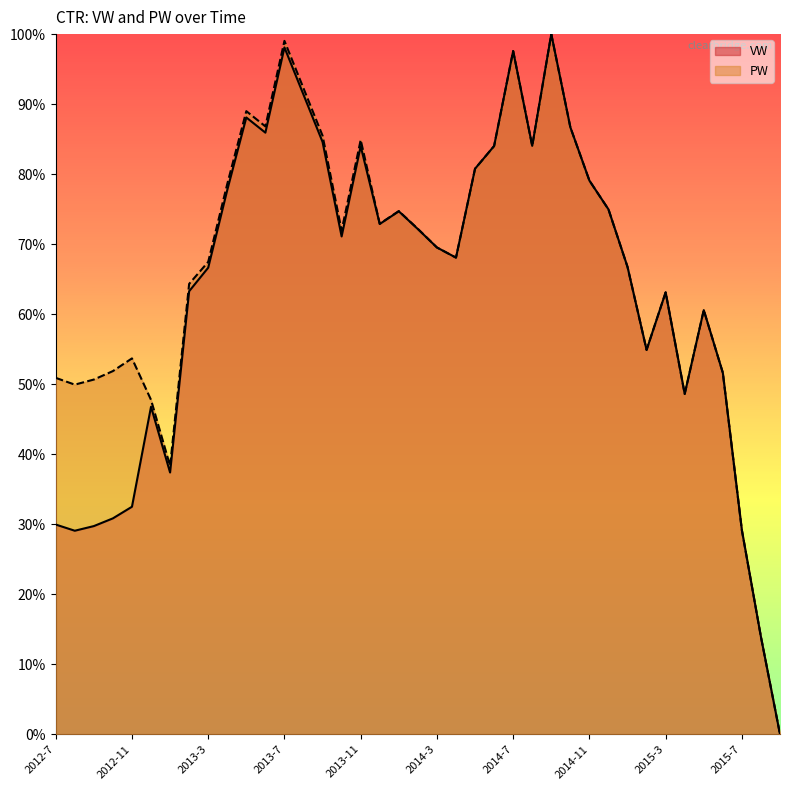

Reading right to left, what are all the values shown in this chart?

VW: 0.0	13.9	29.1	51.6	60.6	48.6	63.1	54.9	66.7	75.0	79.1	86.7	100.0	84.0	97.6	84.0	80.8	68.1	69.5	72.2	74.7	72.9	84.0	71.1	84.6	91.3	98.1	85.9	88.1	77.7	66.6	63.3	37.4	46.8	32.5	30.8	29.7	29.1	30.0
PW: 0.0	13.9	29.1	51.6	60.6	48.6	63.1	54.9	66.7	75.0	79.1	86.7	100.0	84.0	97.6	84.0	80.8	68.1	69.5	72.2	74.7	72.9	84.9	71.9	85.5	92.3	99.0	86.8	89.0	78.6	67.5	64.3	38.3	47.8	53.7	51.9	50.7	49.9	50.9